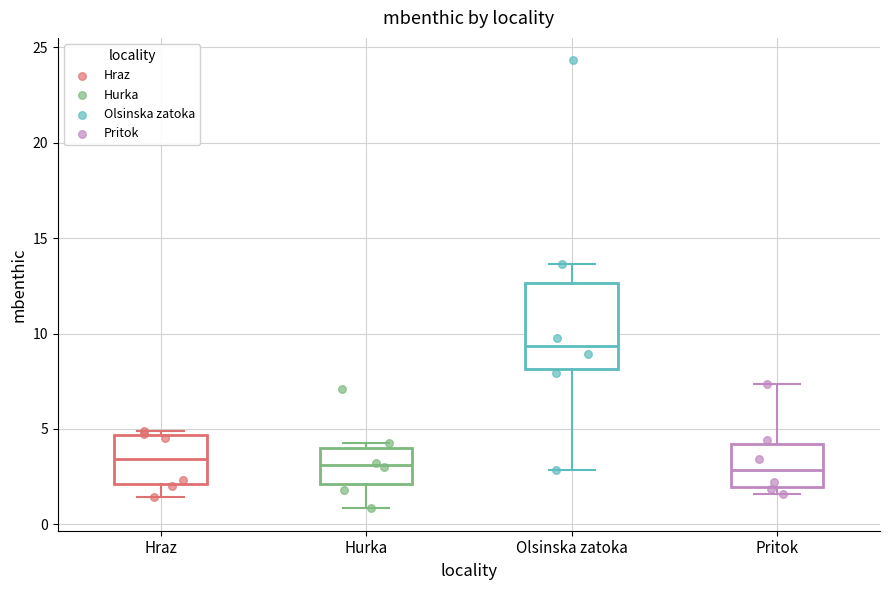

Reading left to right, transcribe this box plot: for each box, give where its median line is, the range the box spans, and where its two whiskers end, as read against the y-axis. The values are not printed on the chart, so give them approximately, as read against the axis.

Hraz: median 3.5, box 2.0 to 4.5, whiskers 1.5 to 5.0
Hurka: median 3.0, box 2.0 to 4.0, whiskers 1.0 to 4.5
Olsinska zatoka: median 9.5, box 8.0 to 12.5, whiskers 3.0 to 13.5
Pritok: median 3.0, box 2.0 to 4.0, whiskers 1.5 to 7.5